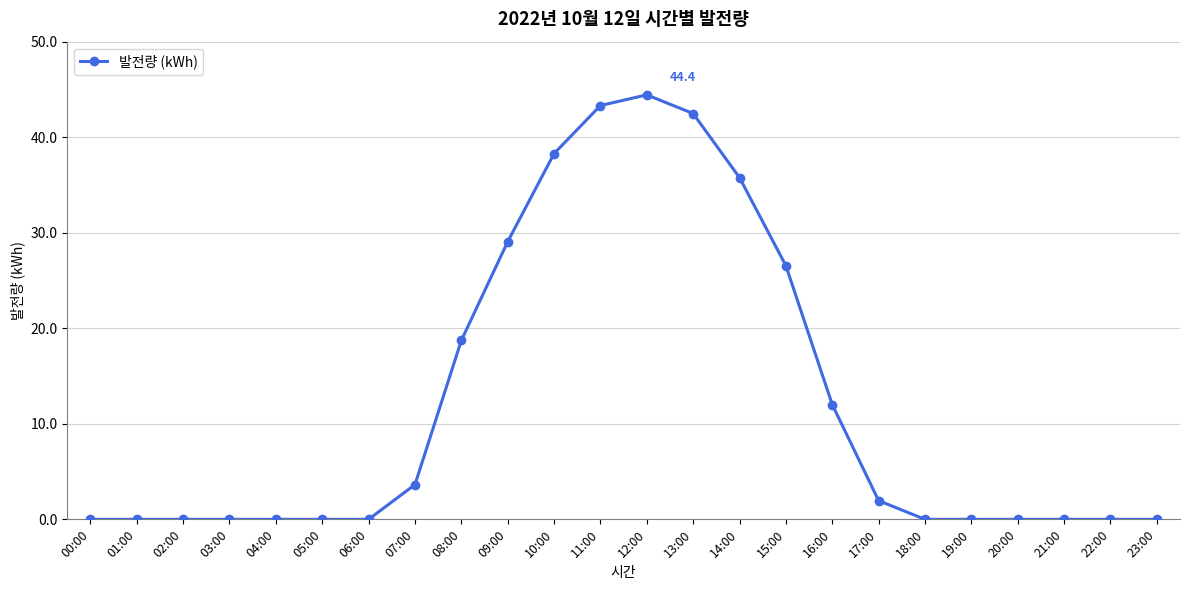

Reading left to right, extract all data points from this chart.

00:00=0.0	01:00=0.0	02:00=0.0	03:00=0.0	04:00=0.0	05:00=0.0	06:00=0.0	07:00=3.6	08:00=18.7	09:00=29.1	10:00=38.3	11:00=43.3	12:00=44.4	13:00=42.5	14:00=35.8	15:00=26.5	16:00=12.0	17:00=2.0	18:00=0.0	19:00=0.0	20:00=0.0	21:00=0.0	22:00=0.0	23:00=0.0